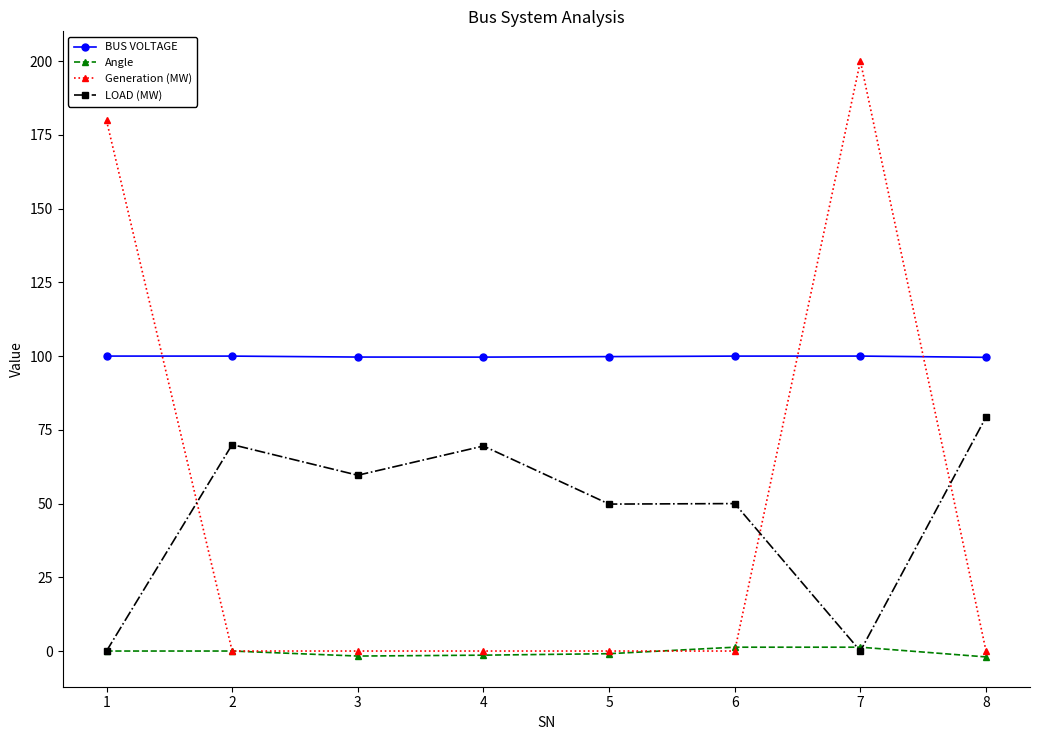

Which series has the largest total across all categories?

BUS VOLTAGE